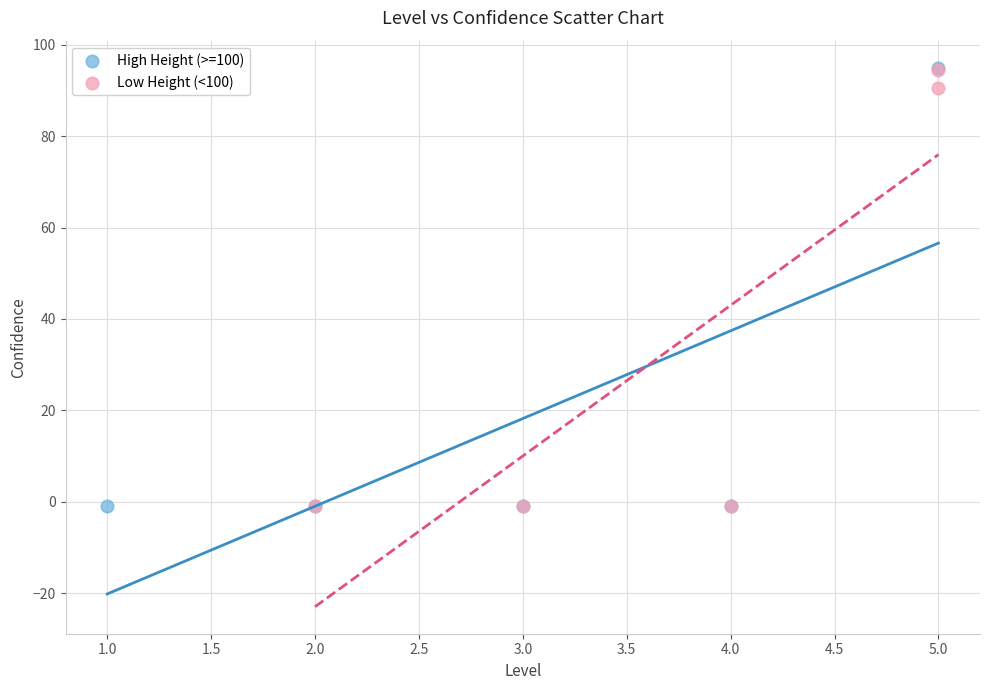

What are all the series names shown in the legend?

High Height (>=100), Low Height (<100)